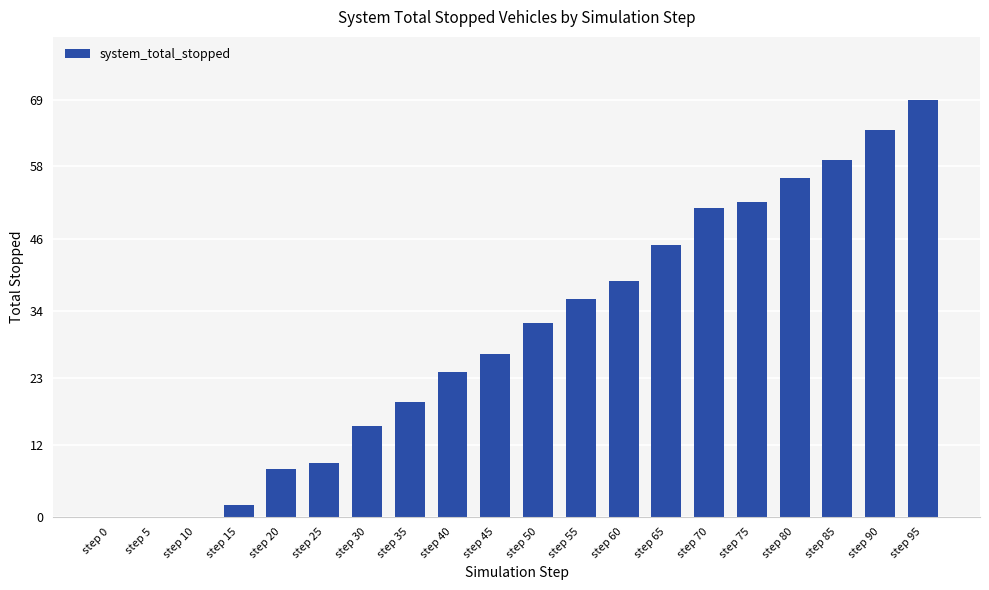

Which has a higher value, step 60 or step 15?

step 60